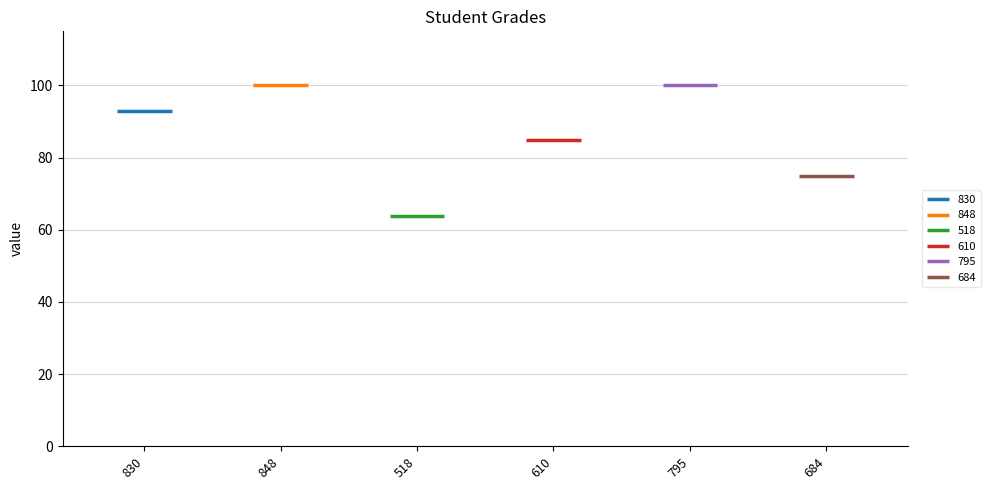

Is it true that the value at 830 is 18.9?

False